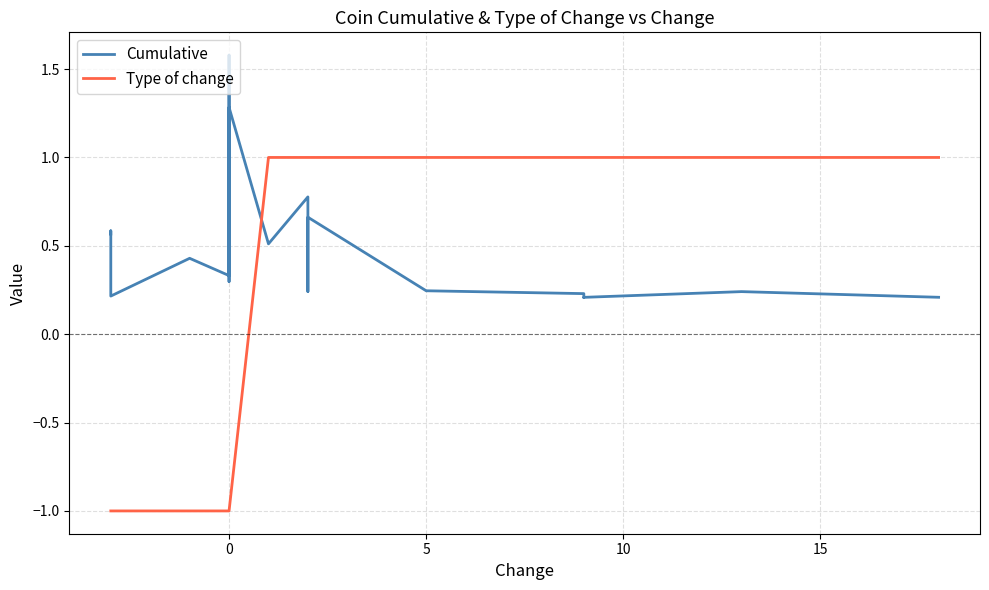

How many lines are shown in the chart?

2